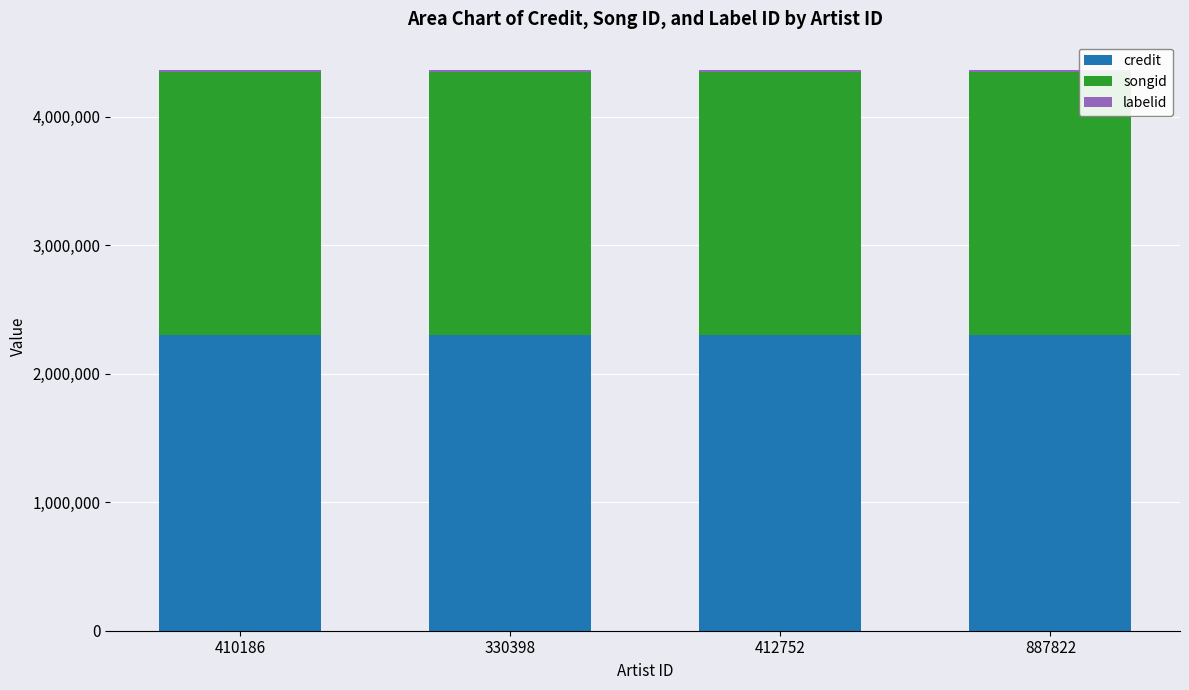

The value of credit at 412752 is 1443589. True or false?

False